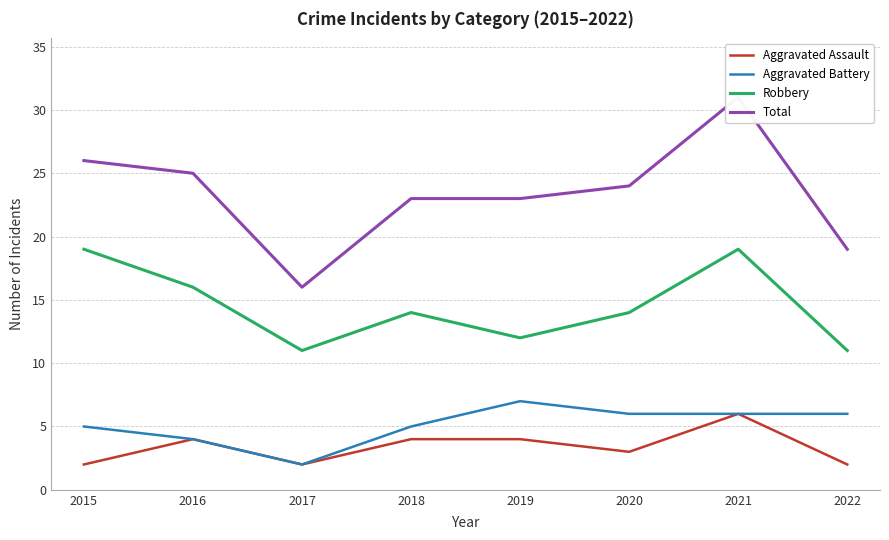

What are all the series names shown in the legend?

Aggravated Assault, Aggravated Battery, Robbery, Total